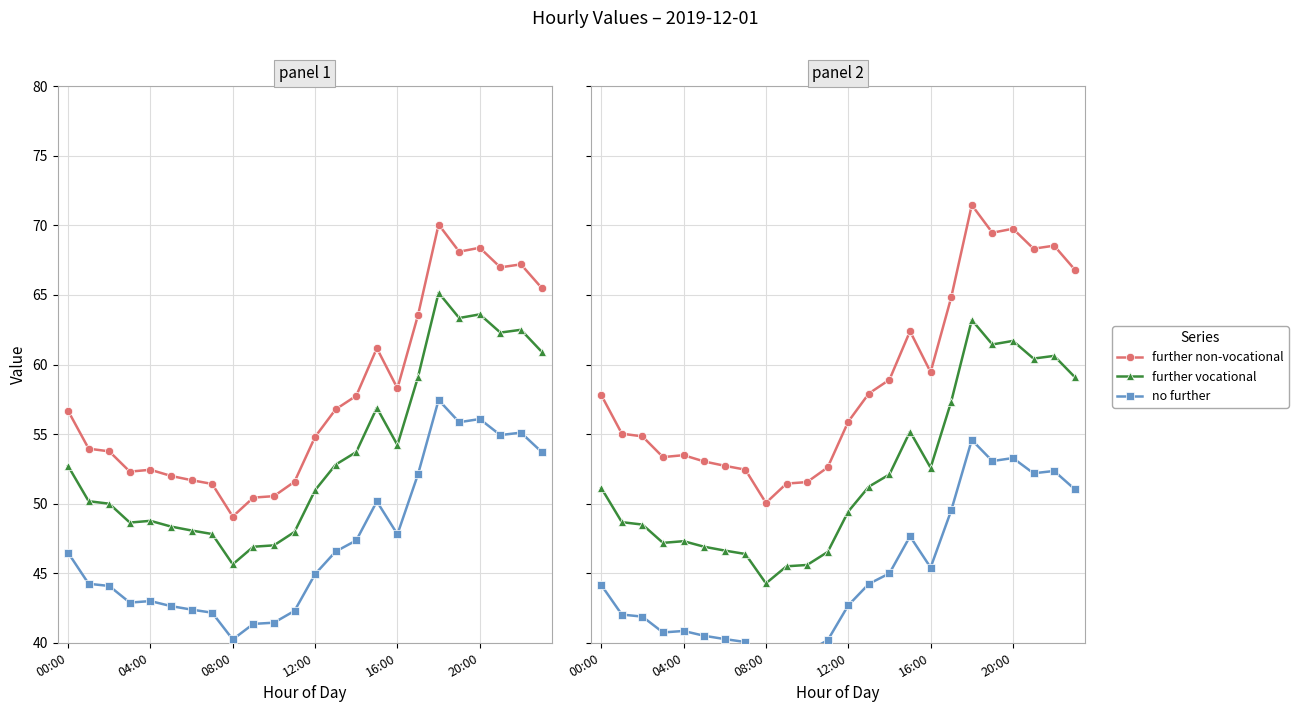

In no further, how many points are higher than both neighbors (excluding endpoints)?

5